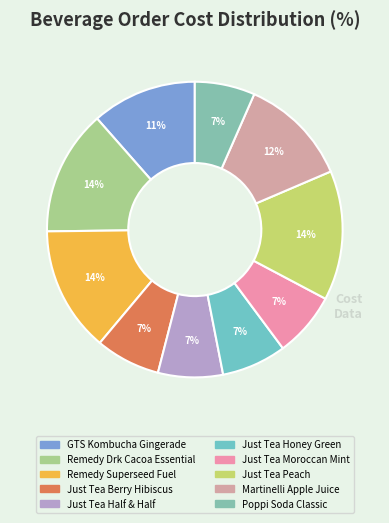

To the nearest percent, what is the average slice percentage?

10%